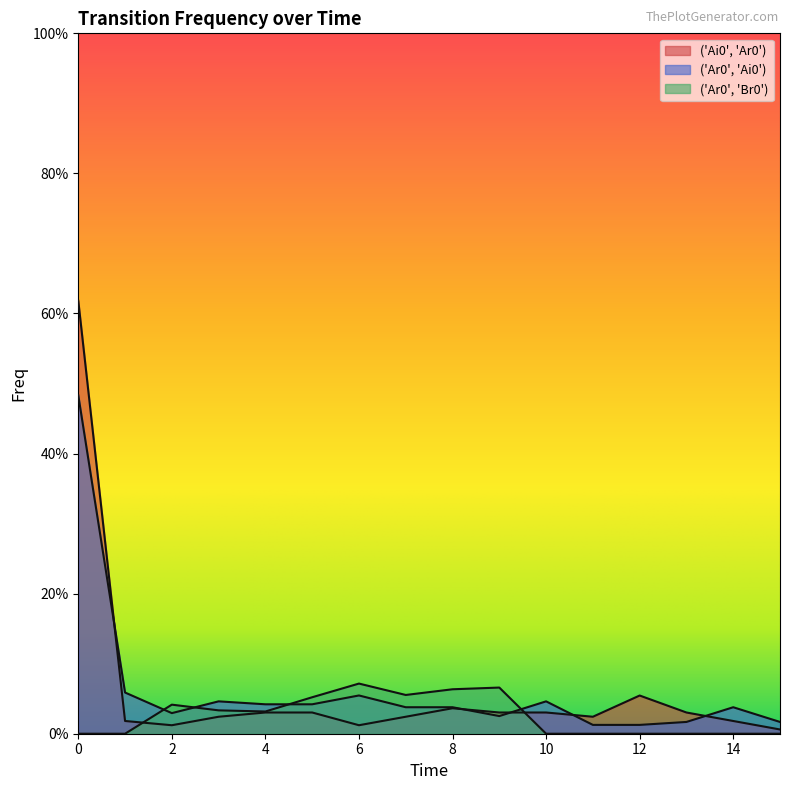

Between 15 and 11, which is larger?

11